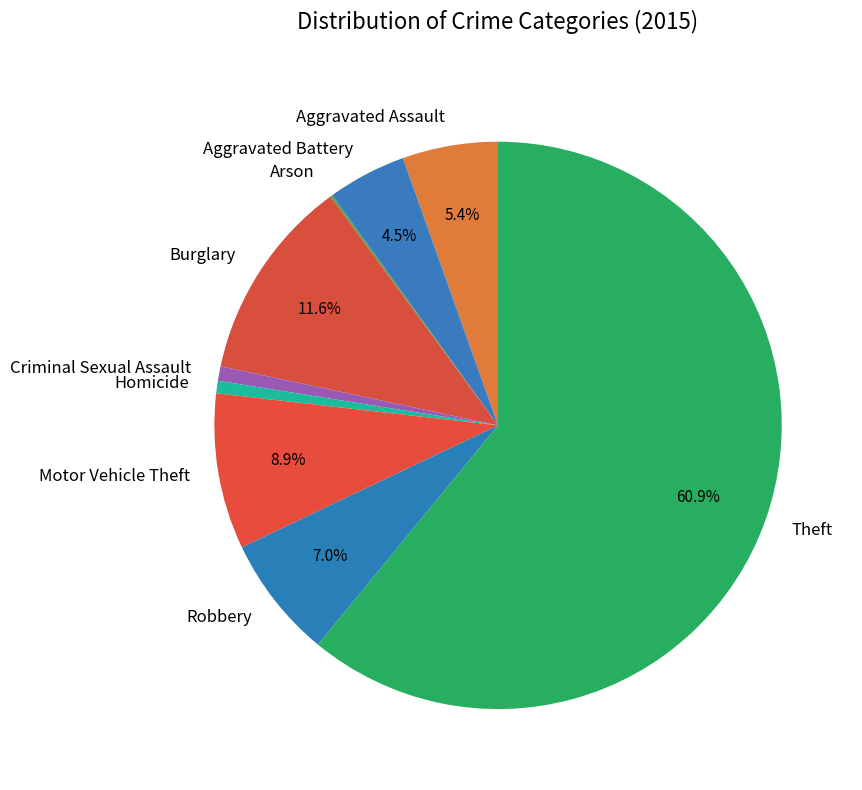

Do Homicide and Aggravated Assault together represent more than half of the pie?

No